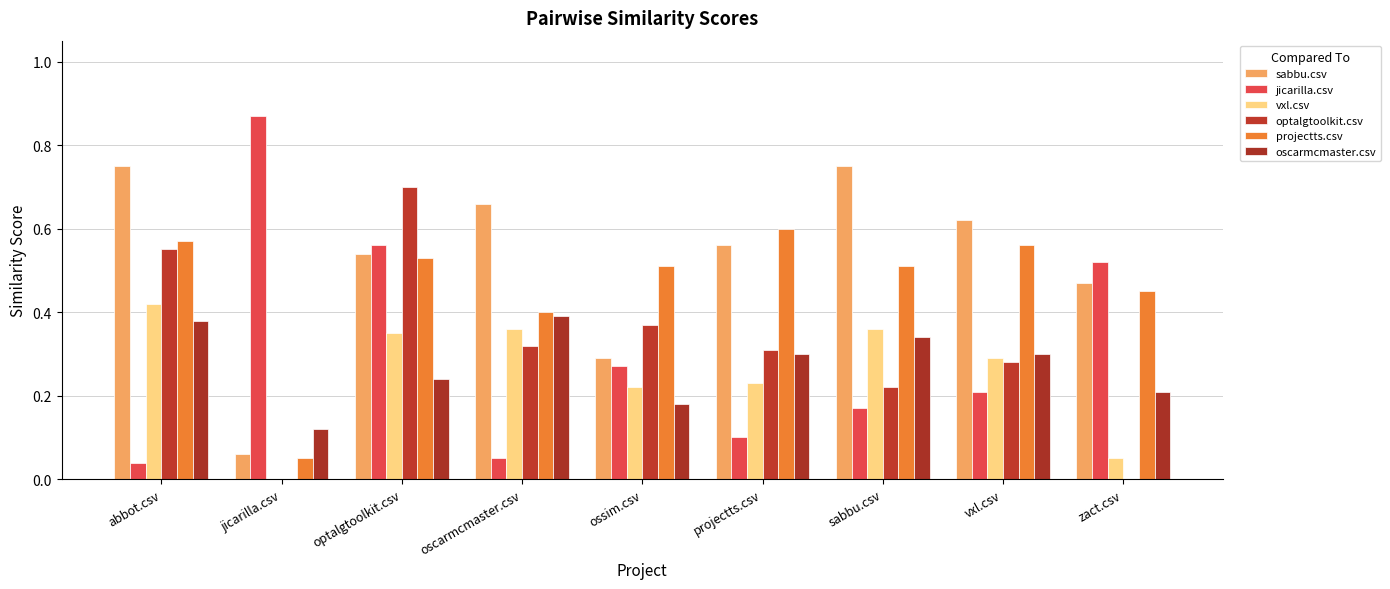

True or false: optalgtoolkit.csv has a value of 0.0 at jicarilla.csv.

True